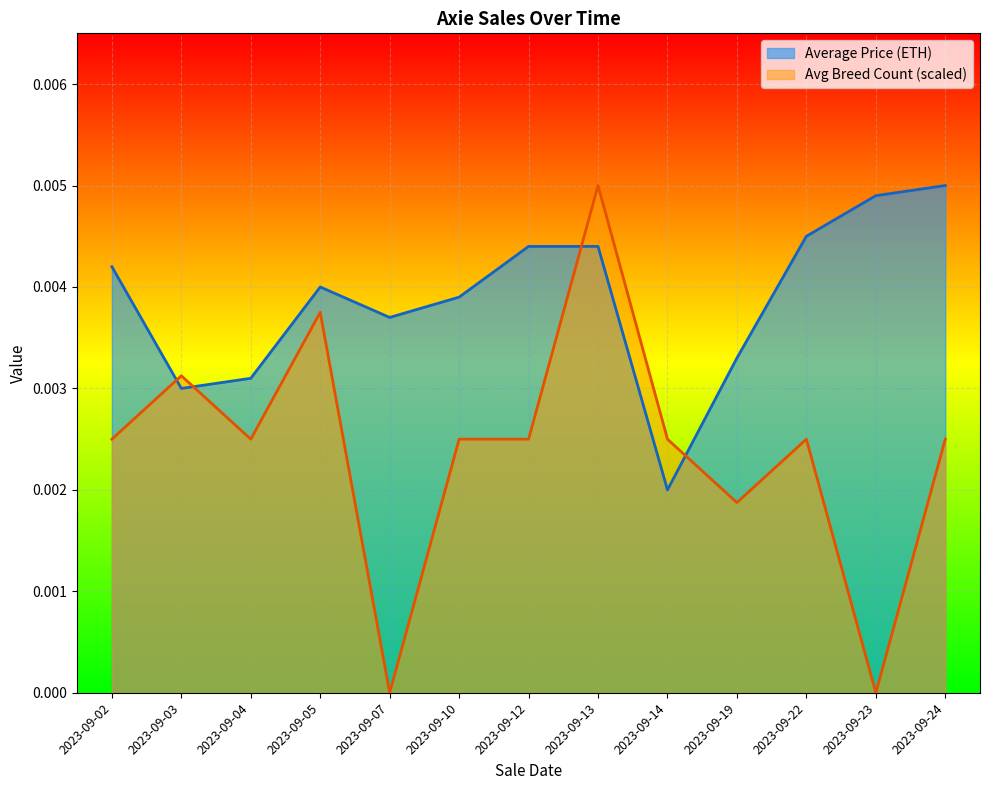

Which series has the largest total across all categories?

Average Price (ETH)